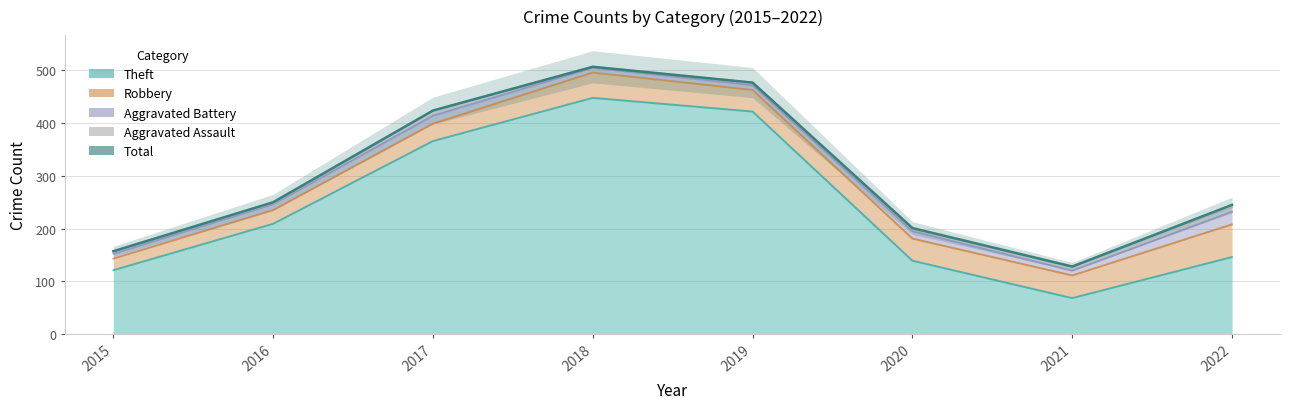

What is the sum of the Theft values at 2022 and 2015?

267